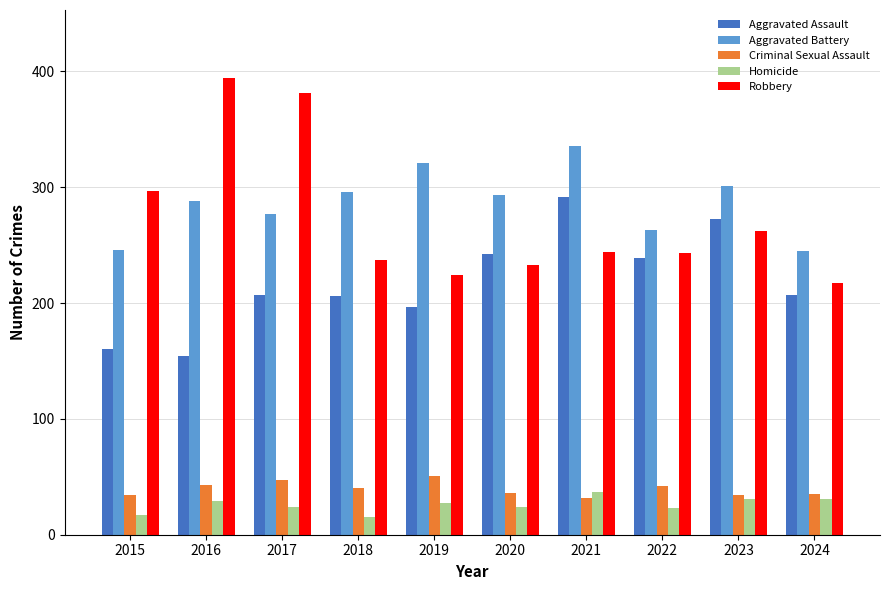

What is the total value across all series at 2016?

908